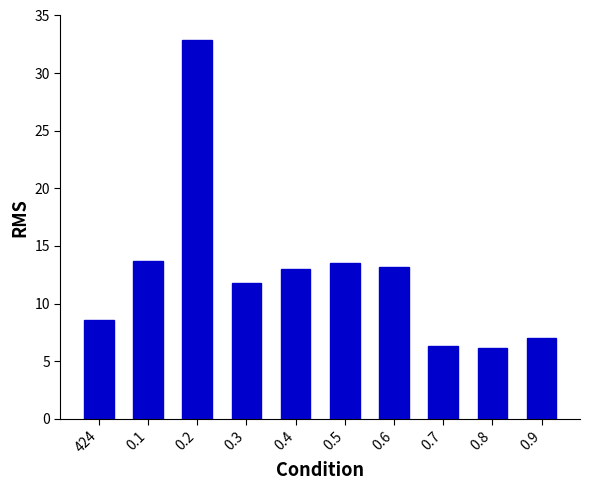

What is the minimum value shown in the chart?

6.2